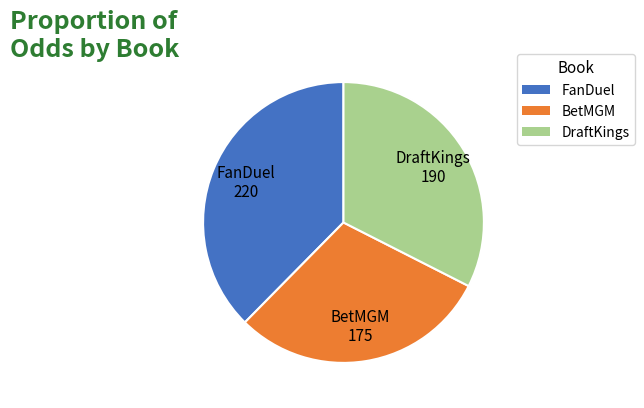

Which slice is the largest?

FanDuel